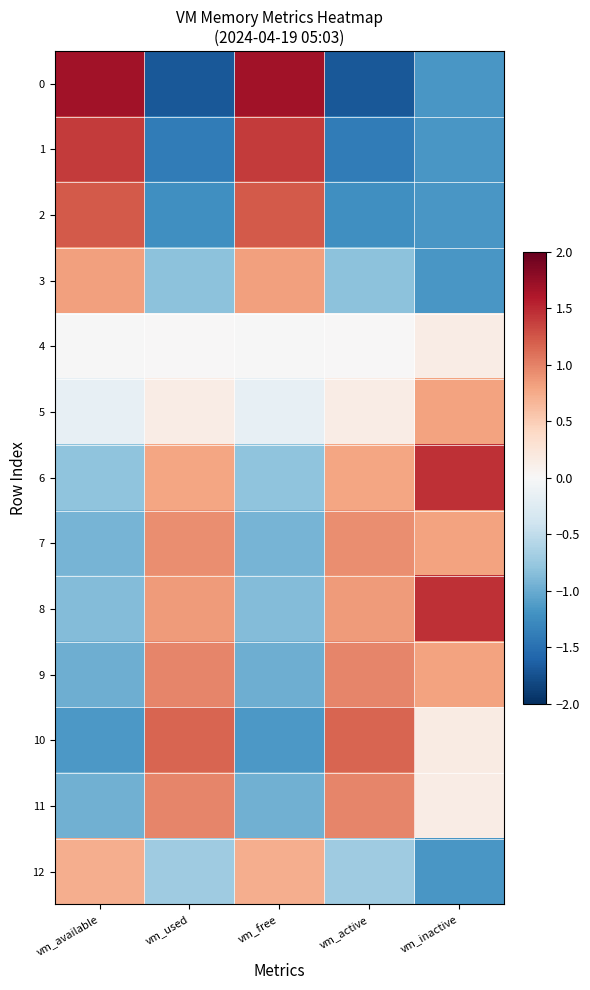

Reading left to right, extract all data points from this chart.

0: vm_available=1.7	vm_used=-1.7	vm_free=1.7	vm_active=-1.7	vm_inactive=-1.2
1: vm_available=1.4	vm_used=-1.4	vm_free=1.4	vm_active=-1.4	vm_inactive=-1.2
2: vm_available=1.2	vm_used=-1.2	vm_free=1.2	vm_active=-1.2	vm_inactive=-1.2
3: vm_available=0.8	vm_used=-0.8	vm_free=0.8	vm_active=-0.8	vm_inactive=-1.2
4: vm_available=-0.0	vm_used=0.0	vm_free=-0.0	vm_active=0.0	vm_inactive=0.1
5: vm_available=-0.2	vm_used=0.1	vm_free=-0.2	vm_active=0.1	vm_inactive=0.8
6: vm_available=-0.8	vm_used=0.8	vm_free=-0.8	vm_active=0.8	vm_inactive=1.5
7: vm_available=-0.9	vm_used=0.9	vm_free=-0.9	vm_active=0.9	vm_inactive=0.8
8: vm_available=-0.9	vm_used=0.8	vm_free=-0.9	vm_active=0.8	vm_inactive=1.5
9: vm_available=-1.0	vm_used=1.0	vm_free=-1.0	vm_active=1.0	vm_inactive=0.8
10: vm_available=-1.1	vm_used=1.2	vm_free=-1.1	vm_active=1.2	vm_inactive=0.2
11: vm_available=-1.0	vm_used=1.0	vm_free=-1.0	vm_active=1.0	vm_inactive=0.2
12: vm_available=0.7	vm_used=-0.7	vm_free=0.7	vm_active=-0.7	vm_inactive=-1.2